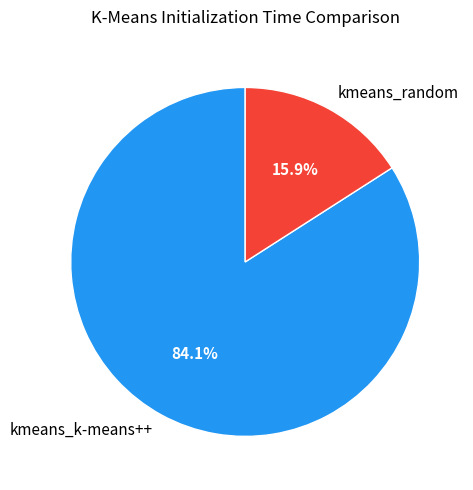

The kmeans_random slice represents 29% of the pie. True or false?

False